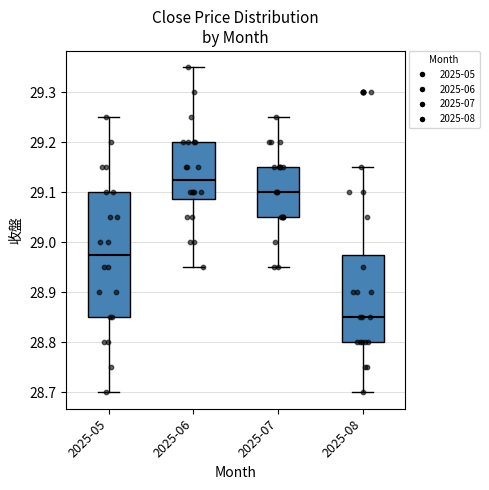

Reading left to right, read every box against the y-axis: the position of its median line, the range the box covers, and the ends of its whiskers. The values are not printed on the chart, so give them approximately, as read against the axis.

2025-05: median 28.98, box 28.85 to 29.10, whiskers 28.70 to 29.25
2025-06: median 29.13, box 29.09 to 29.20, whiskers 28.95 to 29.35
2025-07: median 29.10, box 29.05 to 29.15, whiskers 28.95 to 29.25
2025-08: median 28.85, box 28.80 to 28.98, whiskers 28.70 to 29.15